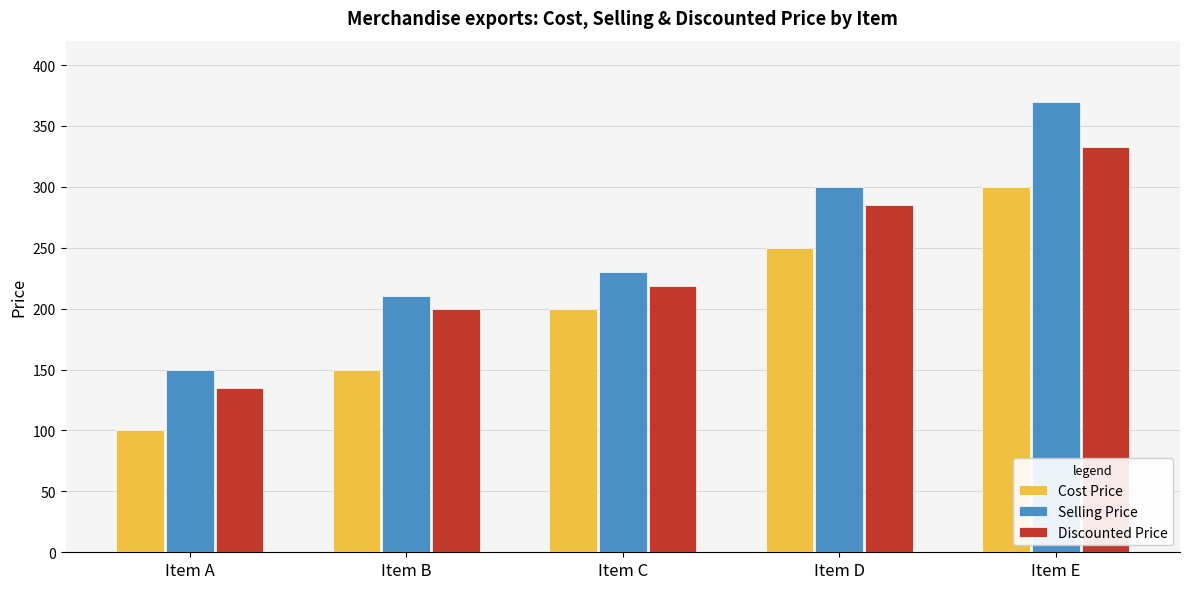

At which category is the sum across all series the highest?

Item E